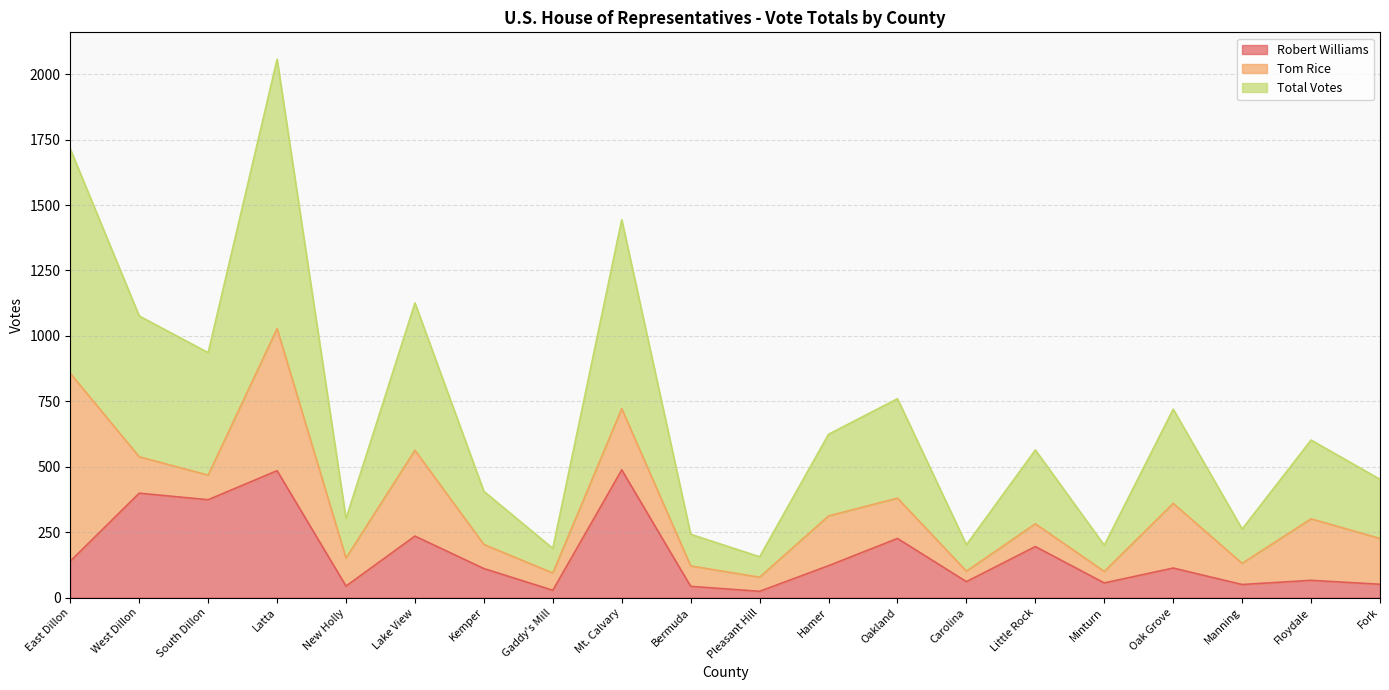

True or false: Total Votes has more than 1 interior local peaks.

True